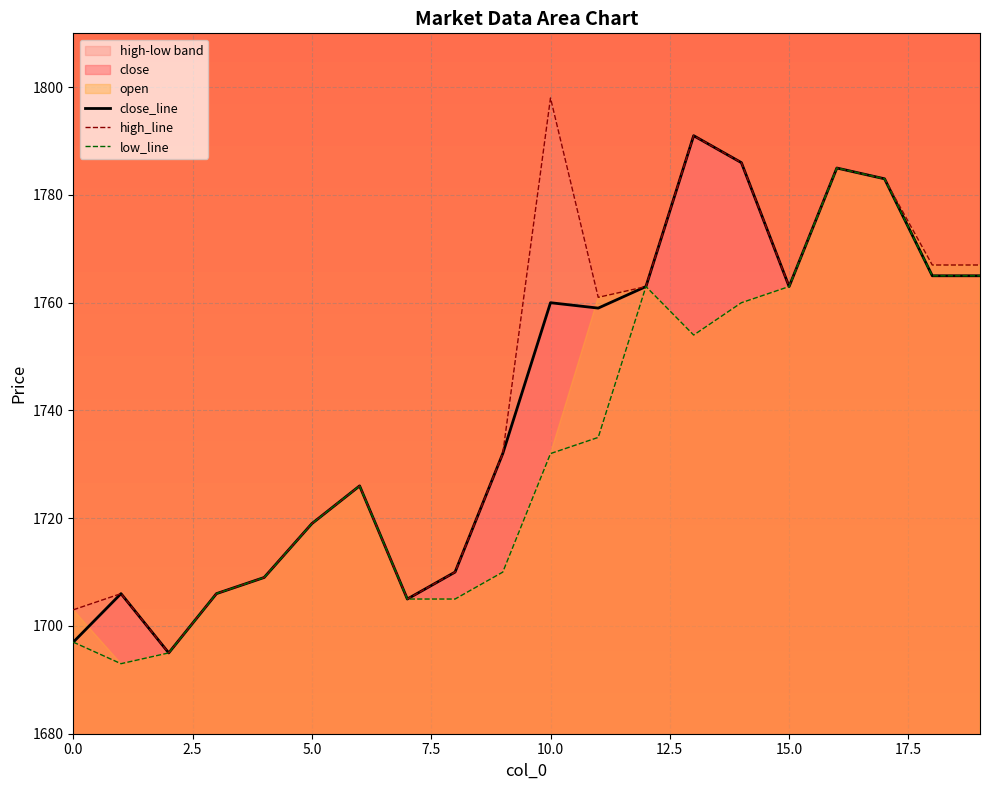

What is the value of the low_line point at the 5th from the left?

1709